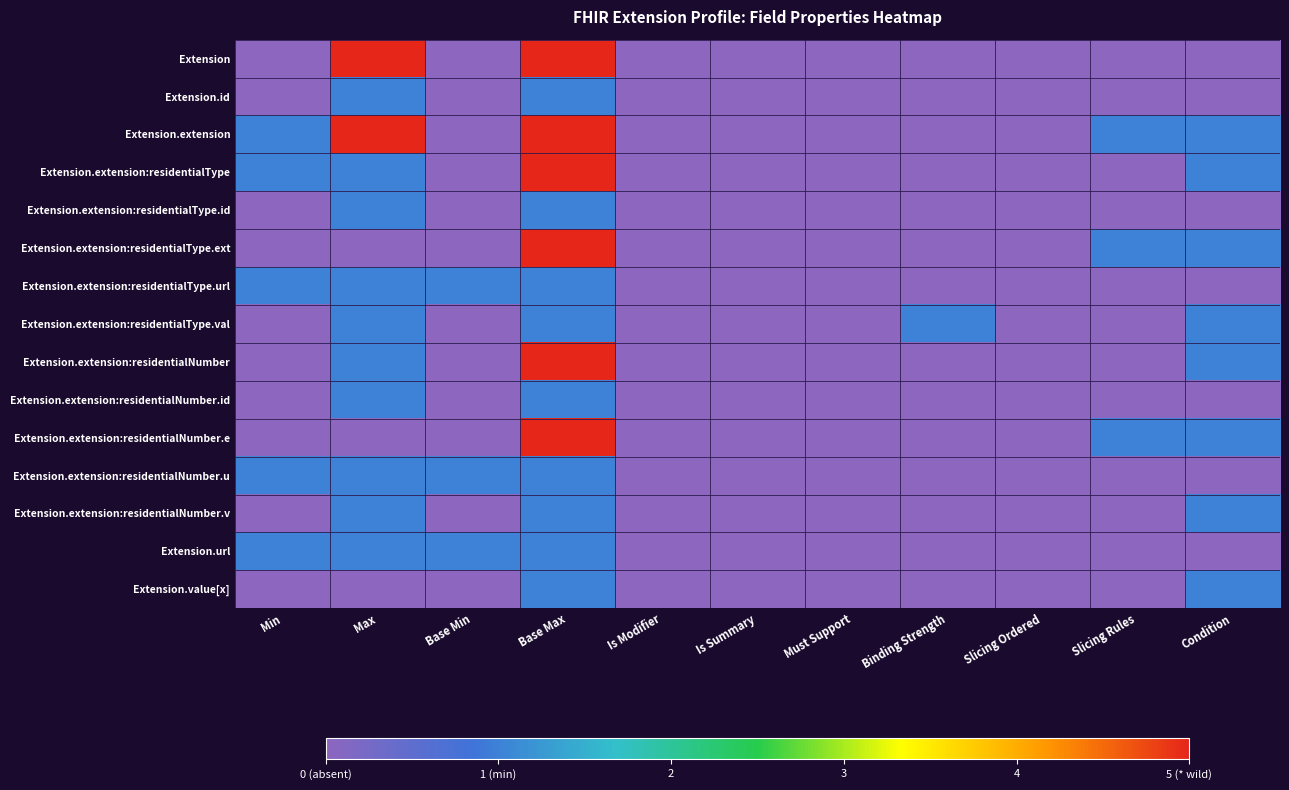

Rank the series by their maximum value, from lowest to highest.

Extension.id, Extension.extension:residentialType.id, Extension.extension:residentialType.url, Extension.extension:residentialType.val, Extension.extension:residentialNumber.id, Extension.extension:residentialNumber.u, Extension.extension:residentialNumber.v, Extension.url, Extension.value[x], Extension, Extension.extension, Extension.extension:residentialType, Extension.extension:residentialType.ext, Extension.extension:residentialNumber, Extension.extension:residentialNumber.e